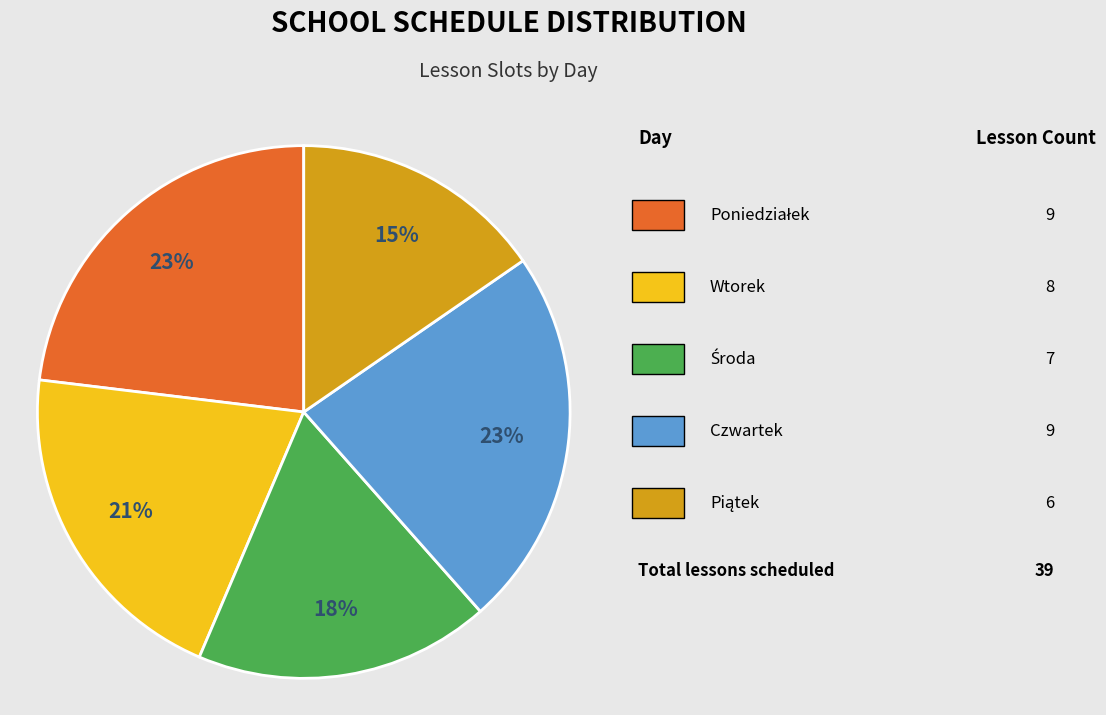

Is there any slice that represents more than half of the pie?

No